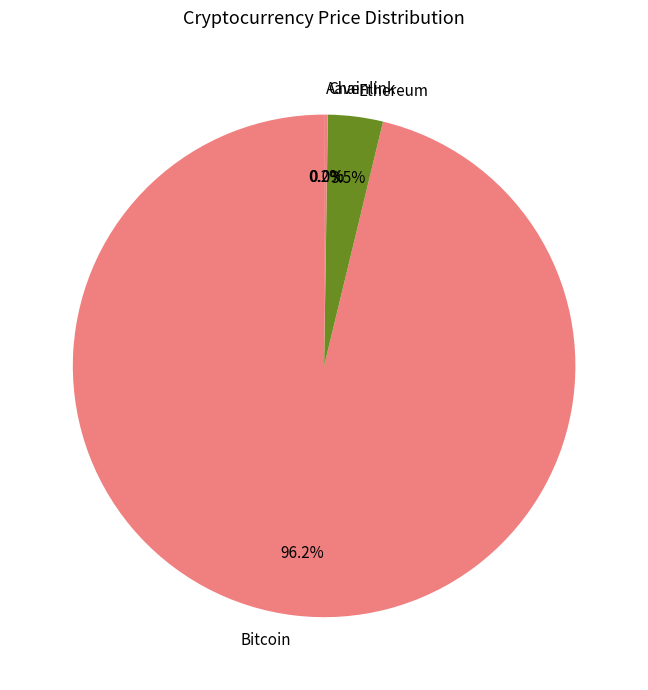

The Ethereum slice represents 13% of the pie. True or false?

False